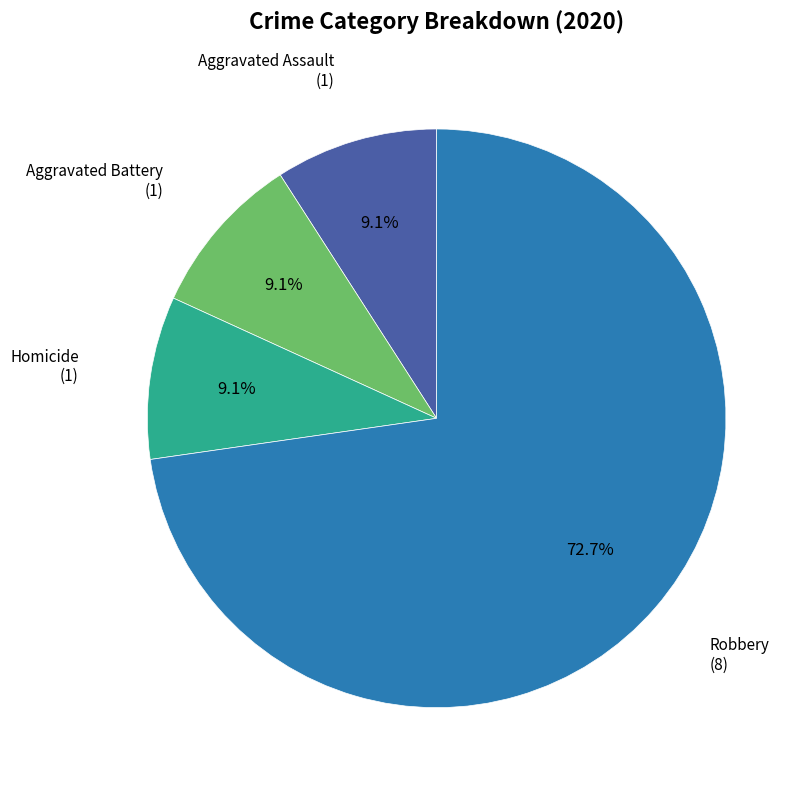

Does any single category account for the majority?

Yes